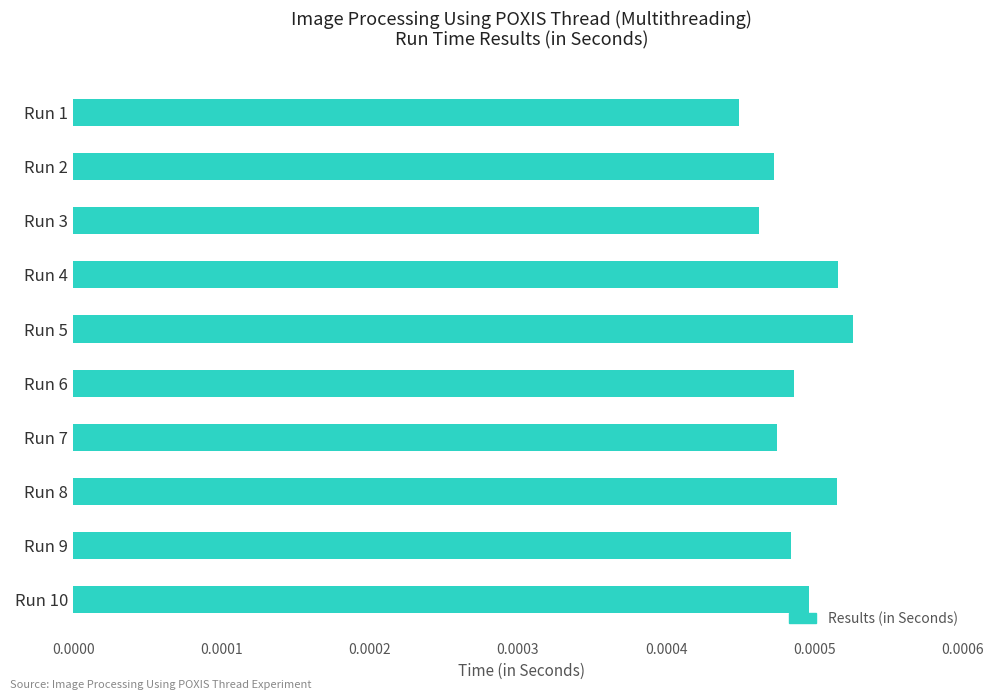

Which label corresponds to the smallest value in the chart?

Run 1